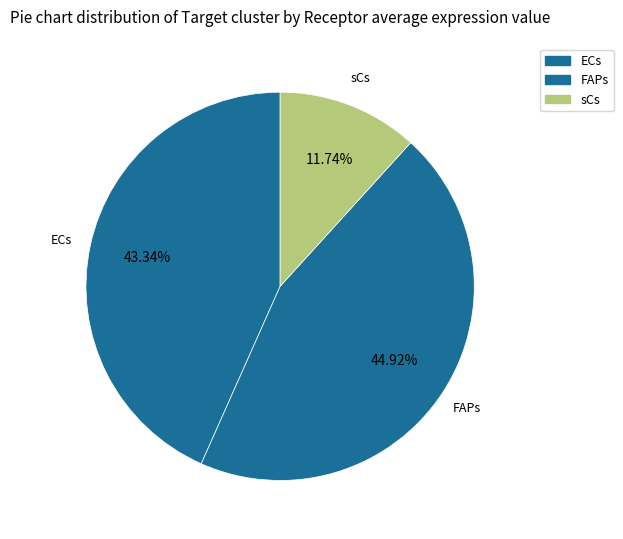

The ECs slice represents 32% of the pie. True or false?

False